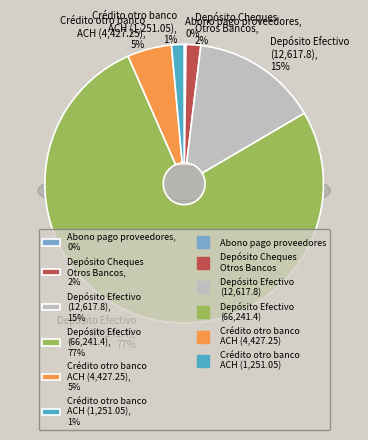

What is the change in value from Depósito Cheques Otros Bancos to Crédito de otro banco ACH (4427.25)?

+2959.6